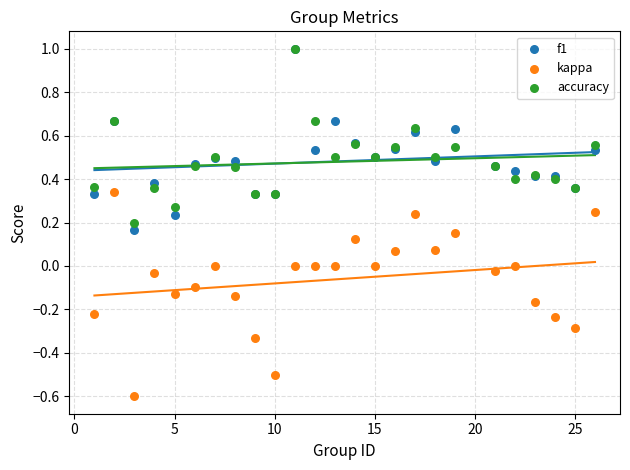

What are all the series names shown in the legend?

f1, kappa, accuracy